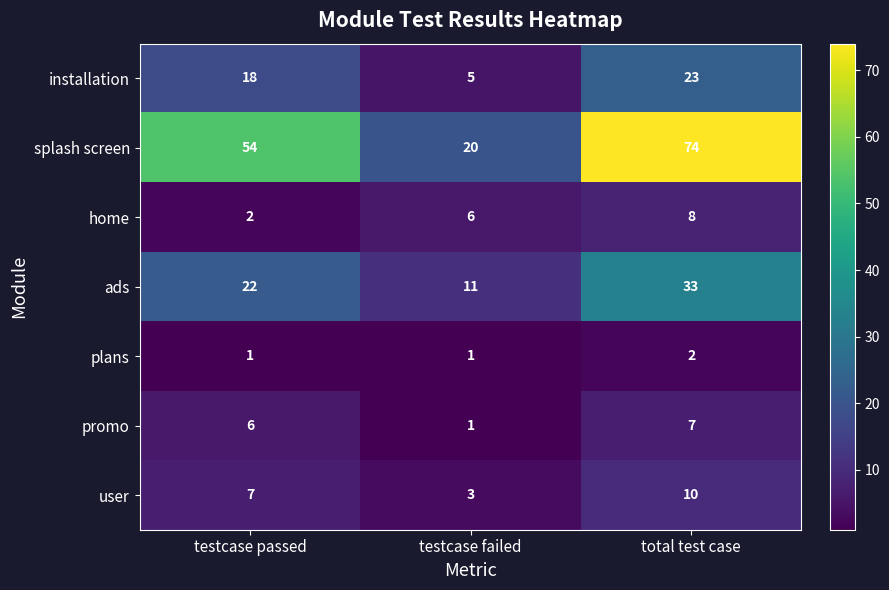

Which category has the lowest value in the promo series?

testcase failed